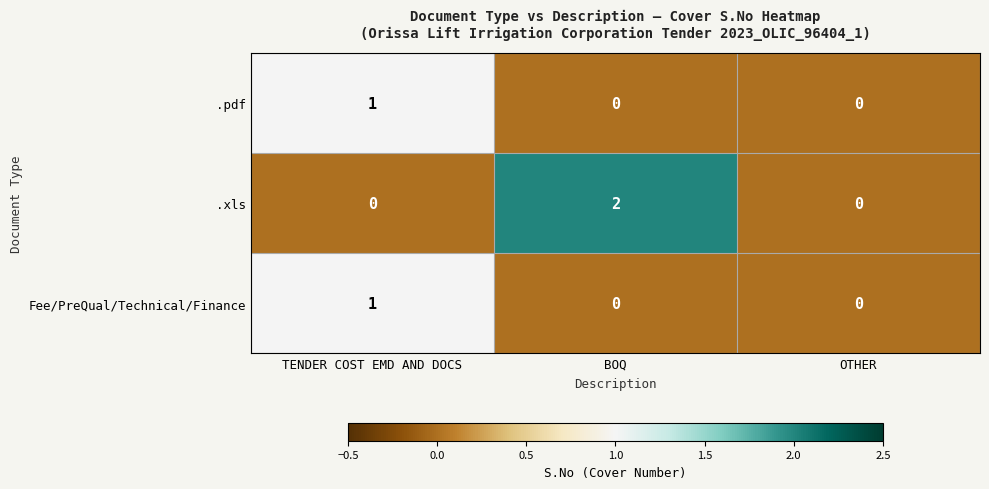

Count the number of data series in this chart.

3